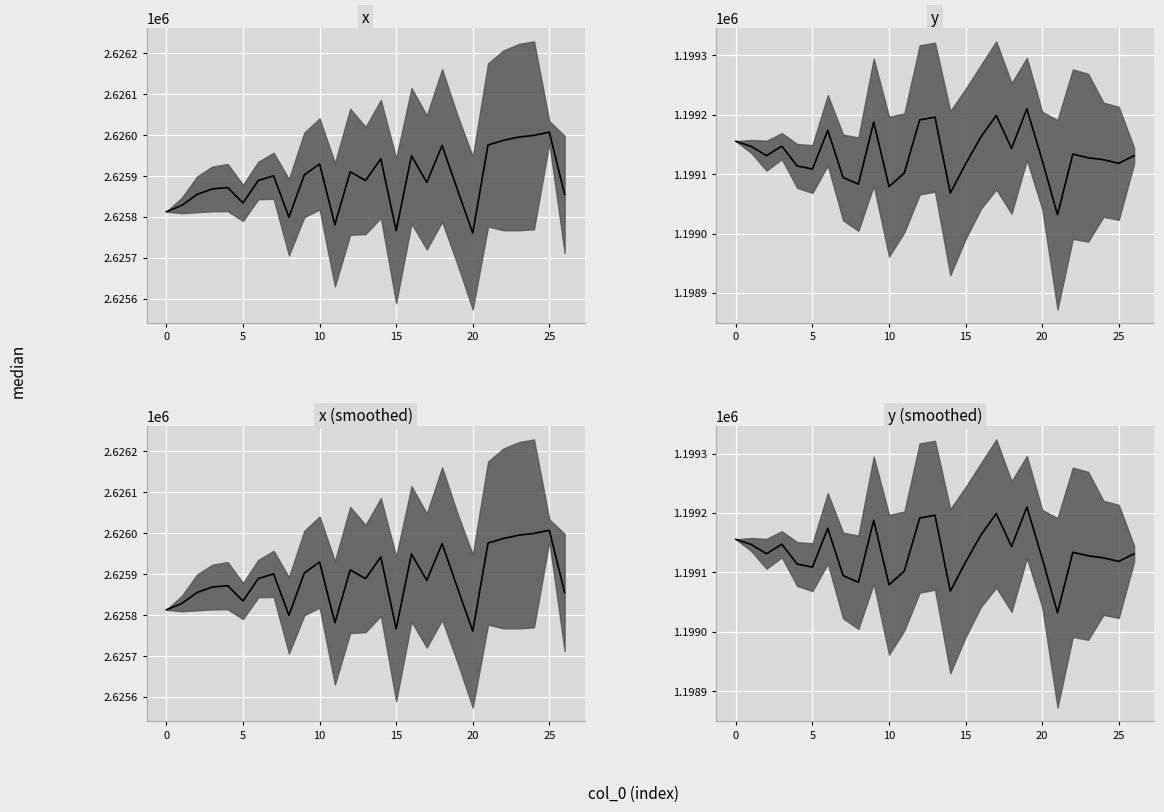

What value does the x median series have at 11?

2625781.0